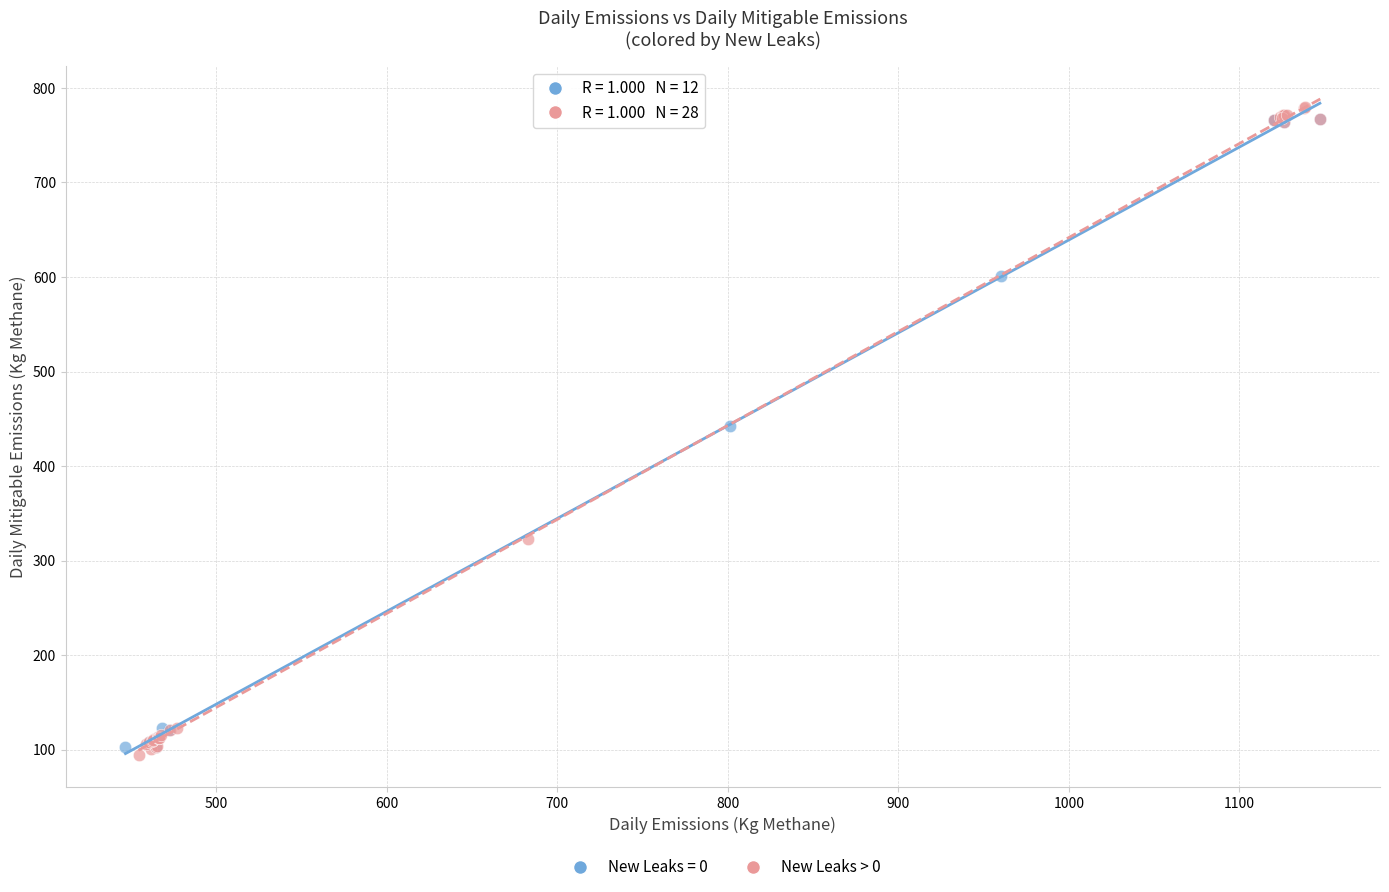

Which series has the largest Y range (max minus min)?

New Leaks > 0